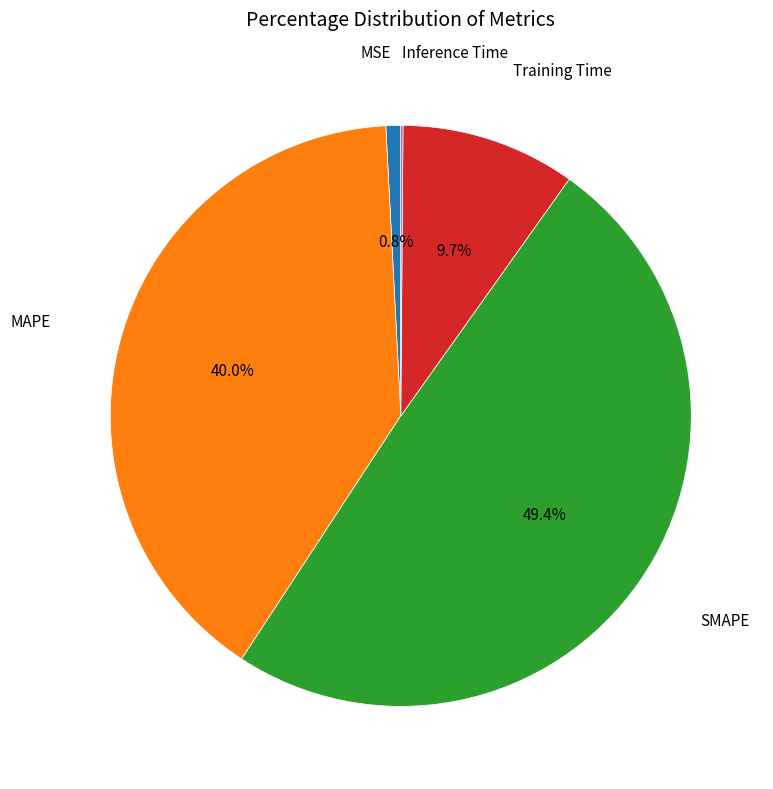

Is there any slice that represents more than half of the pie?

No